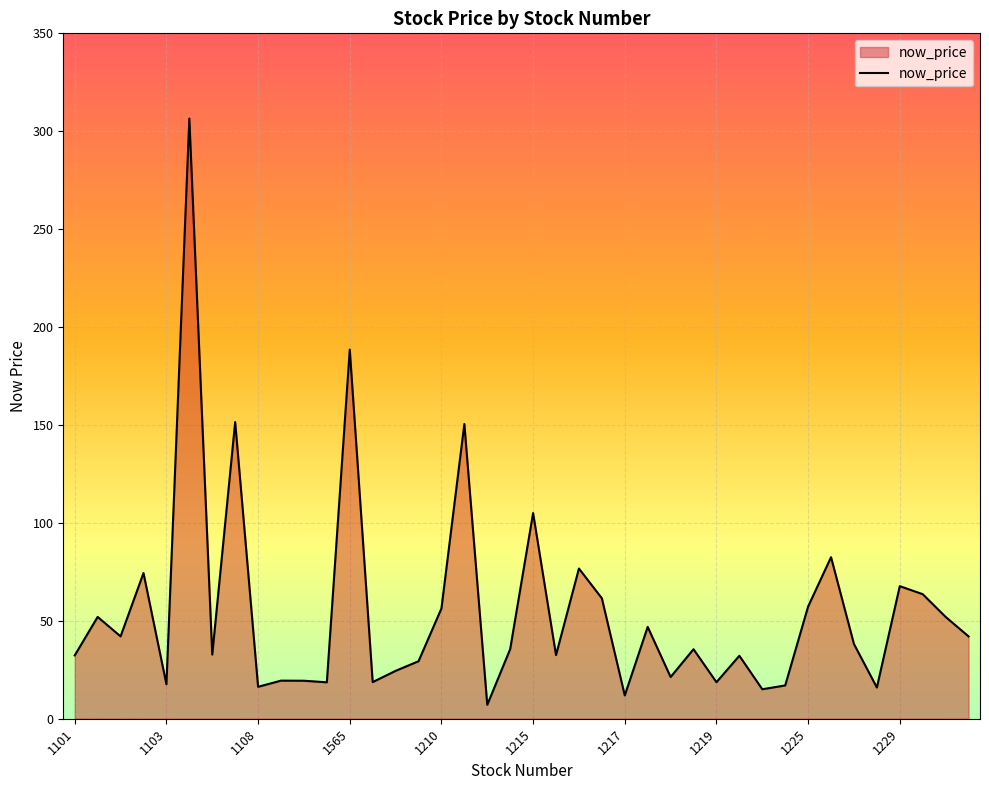

What is the difference between the maximum and minimum values?

299.4